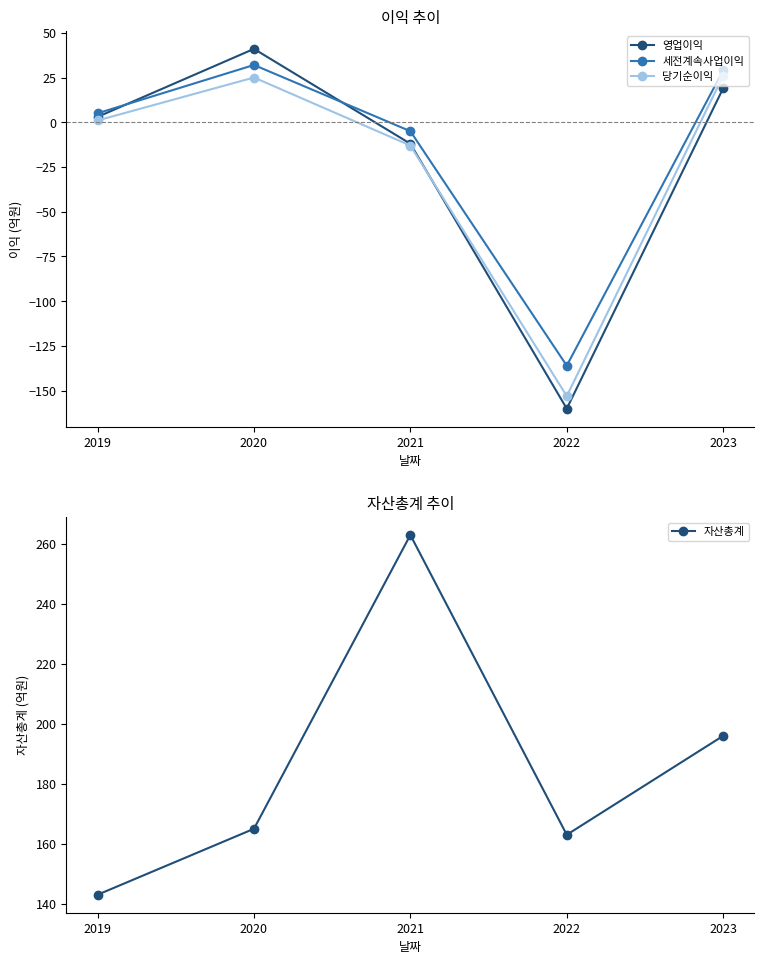

The 당기순이익 series shows 0 at 2019. True or false?

False